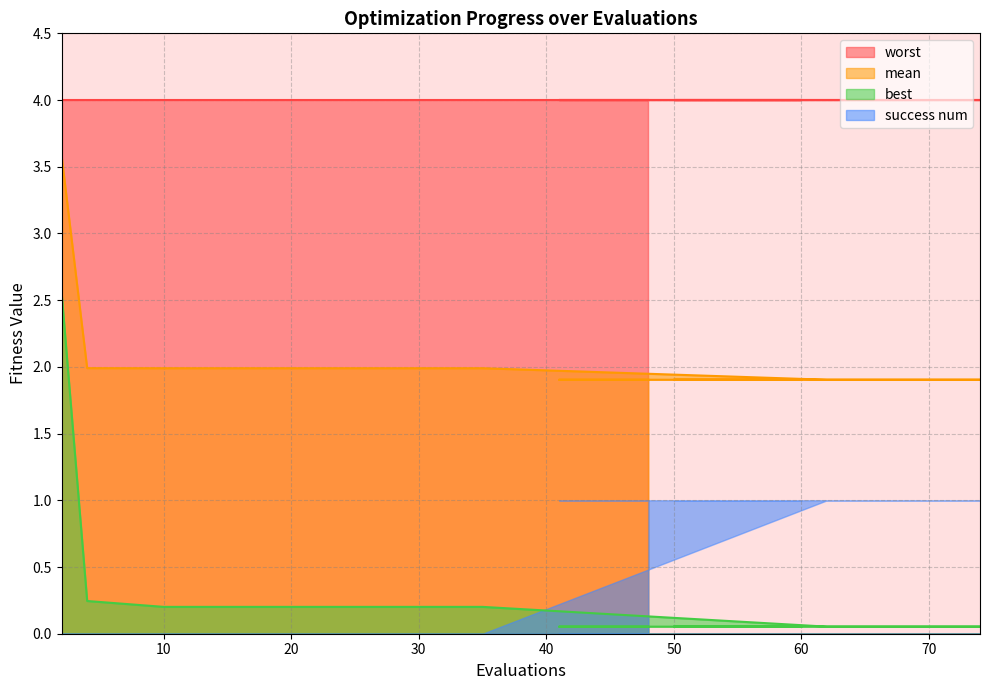

List the series in order of their peak value, lowest first.

success num, best, mean, worst